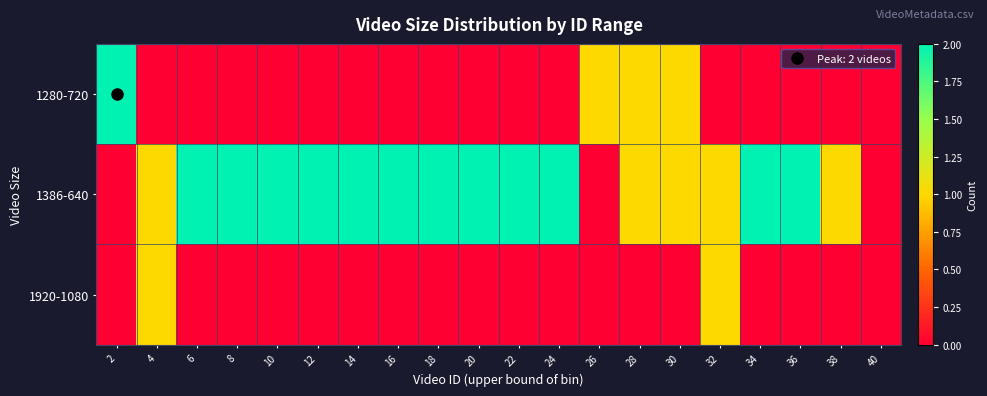

What is the greatest value displayed?

2